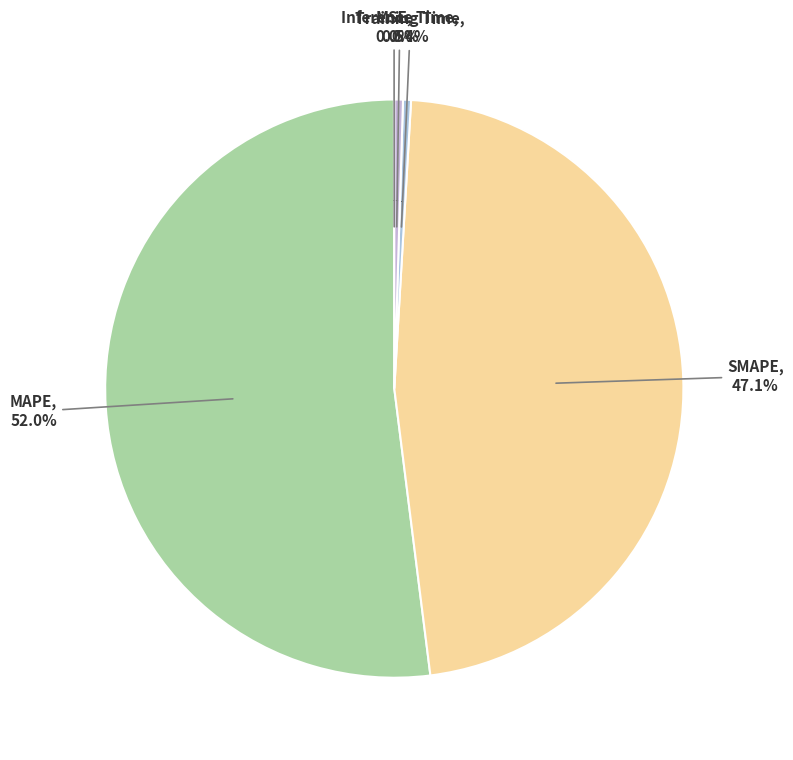

Which slice is the smallest?

MSE